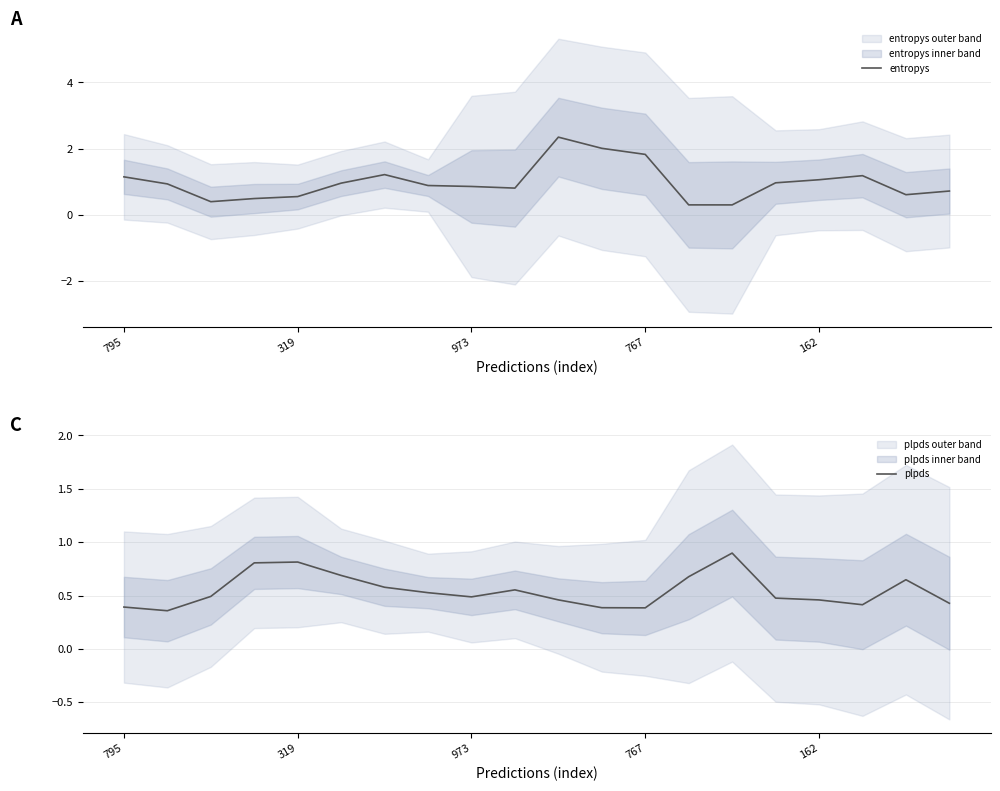

Which series has the widest spread of values?

entropys